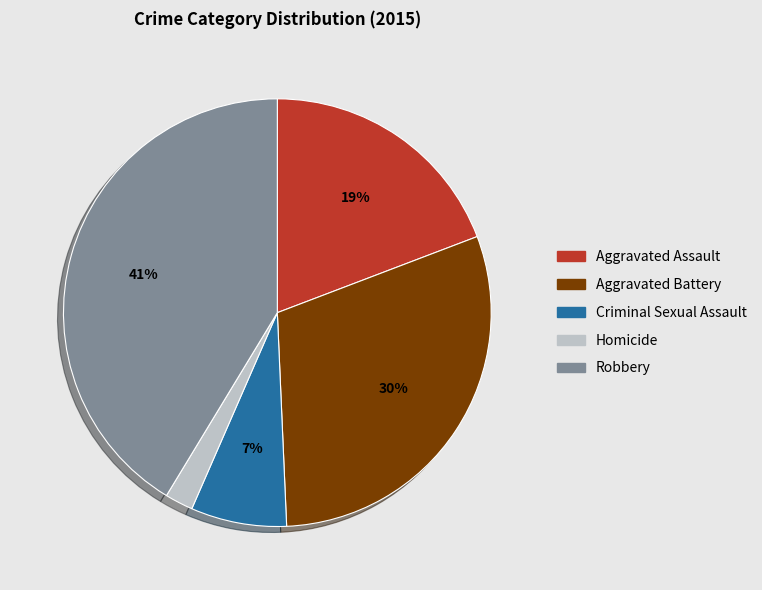

To the nearest percent, what portion does Criminal Sexual Assault represent?

7%